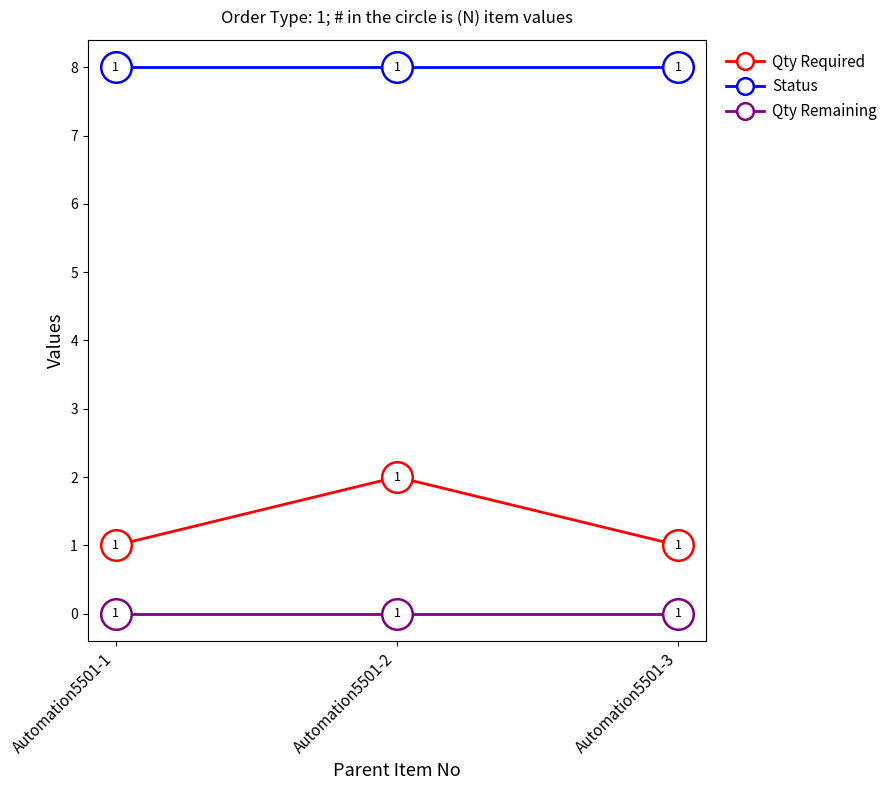

What are all the series names shown in the legend?

Qty Required, Status, Qty Remaining